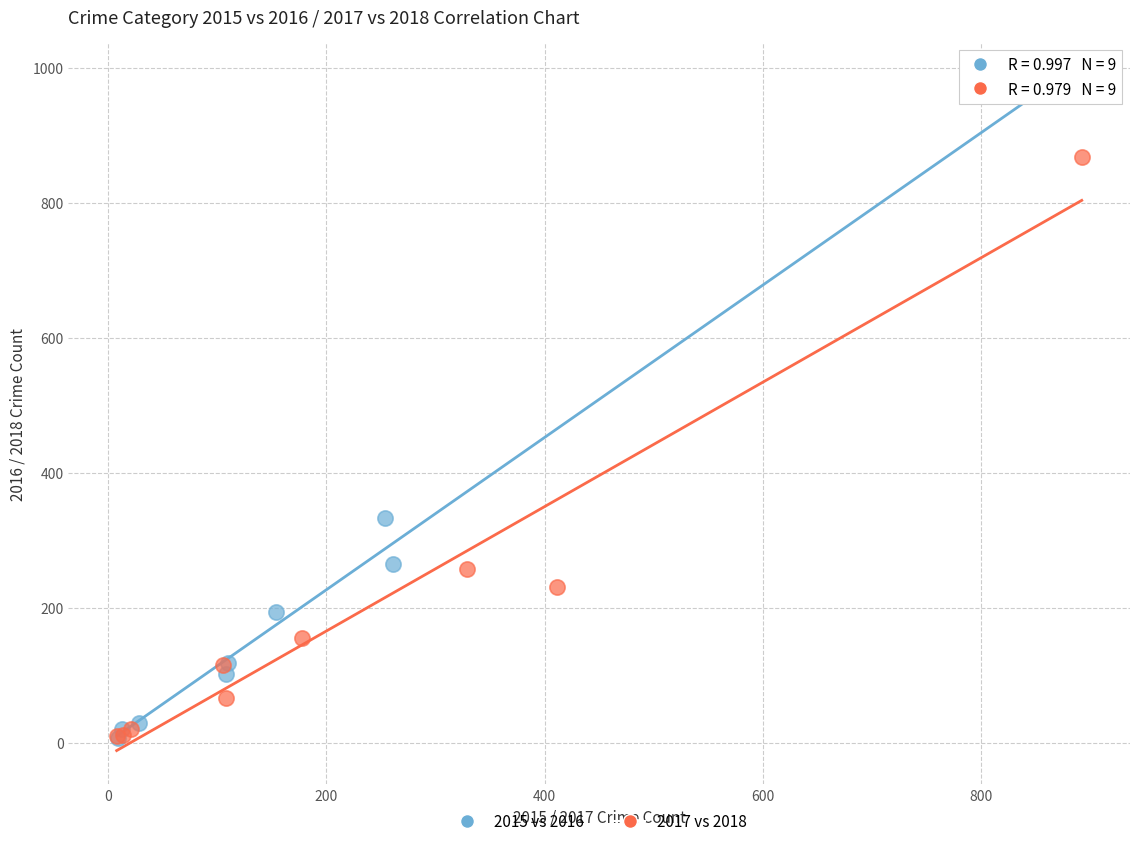

Which series has the largest Y range (max minus min)?

2015 vs 2016